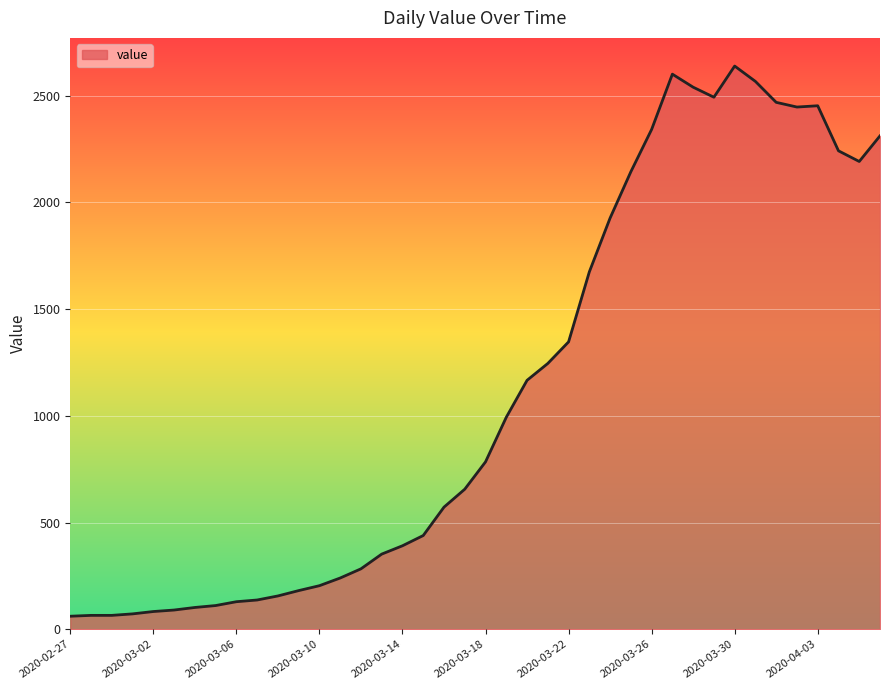

What is the greatest value displayed?

2638